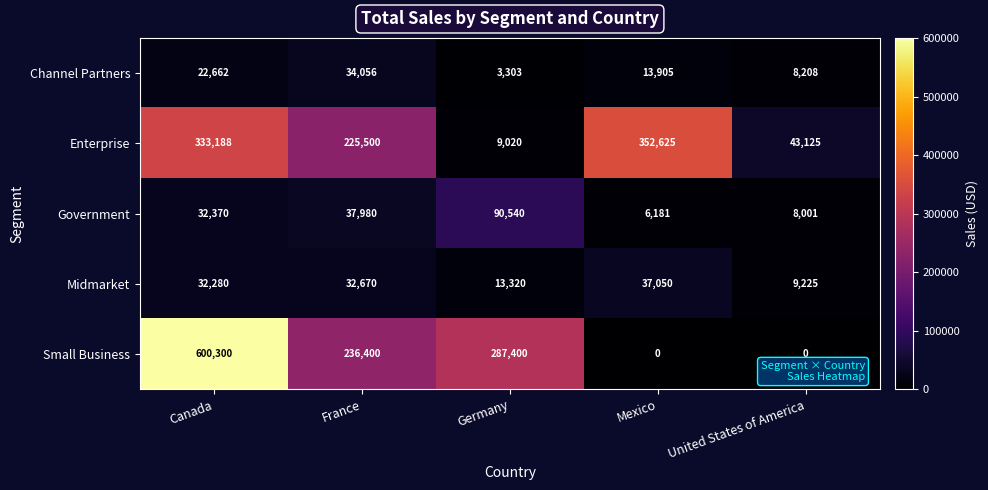

Reading left to right, transcribe all the data shown in this chart.

Channel Partners: Canada=22662	France=34056	Germany=3303	Mexico=13905	United States of America=8208
Enterprise: Canada=333188	France=225500	Germany=9020	Mexico=352625	United States of America=43125
Government: Canada=32370	France=37980	Germany=90540	Mexico=6181	United States of America=8001
Midmarket: Canada=32280	France=32670	Germany=13320	Mexico=37050	United States of America=9225
Small Business: Canada=600300	France=236400	Germany=287400	Mexico=0	United States of America=0